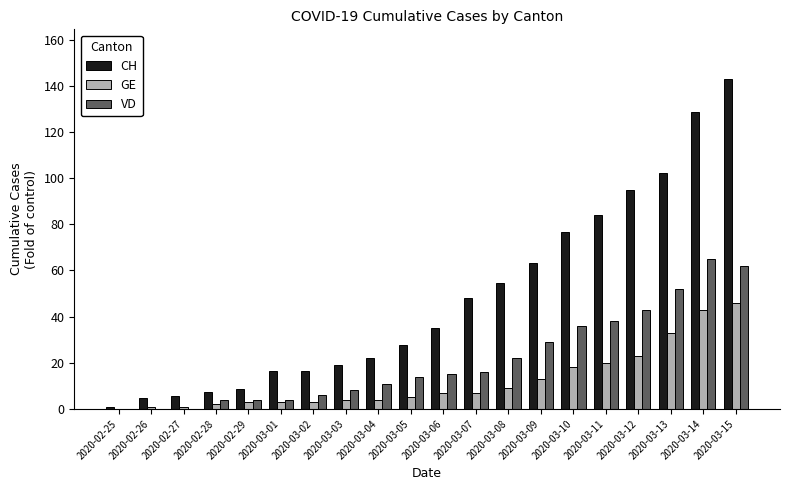

What is the maximum value shown in the chart?

143.0